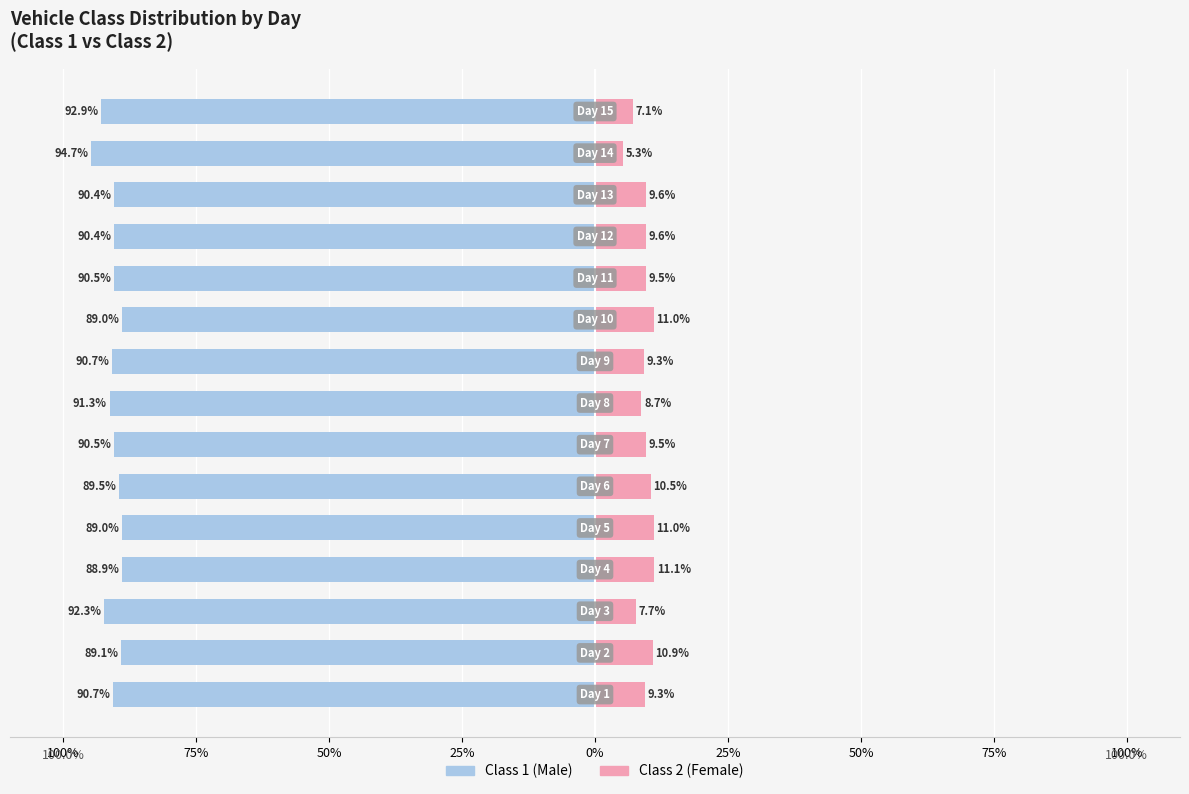

Is it true that Class 1 equals -89.0 at 9?

True